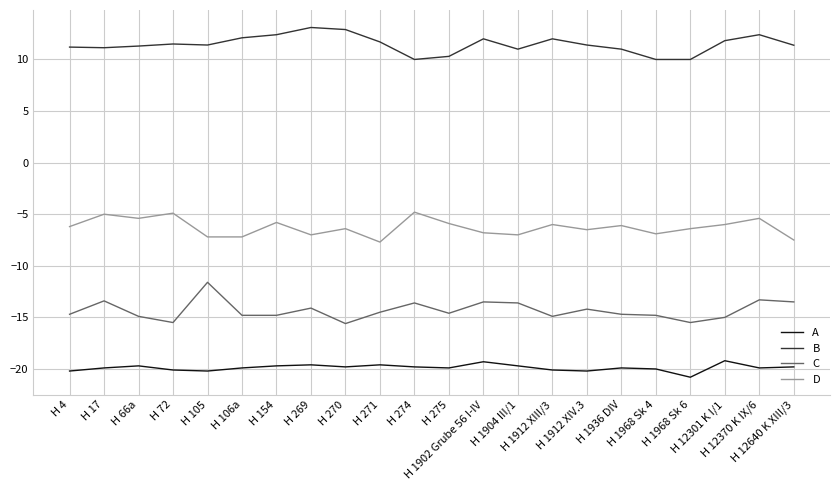

Which series has the largest total across all categories?

B